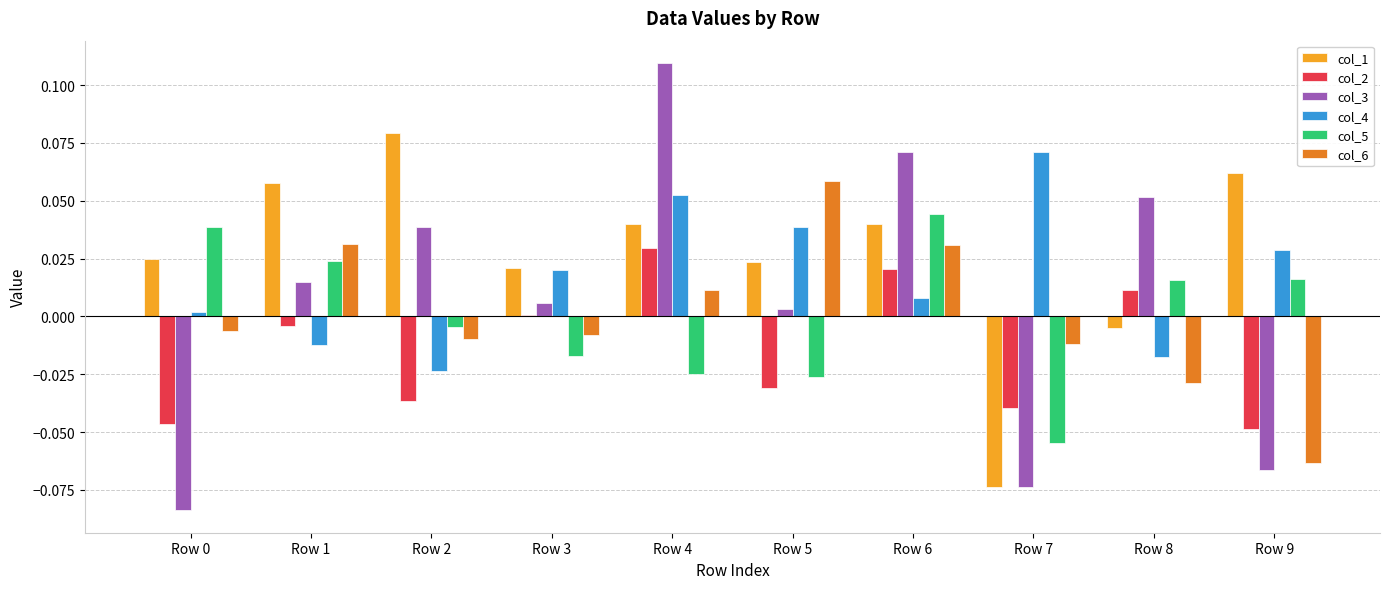

Is the value of col_4 at Row 3 greater than the value of col_2 at Row 8?

Yes